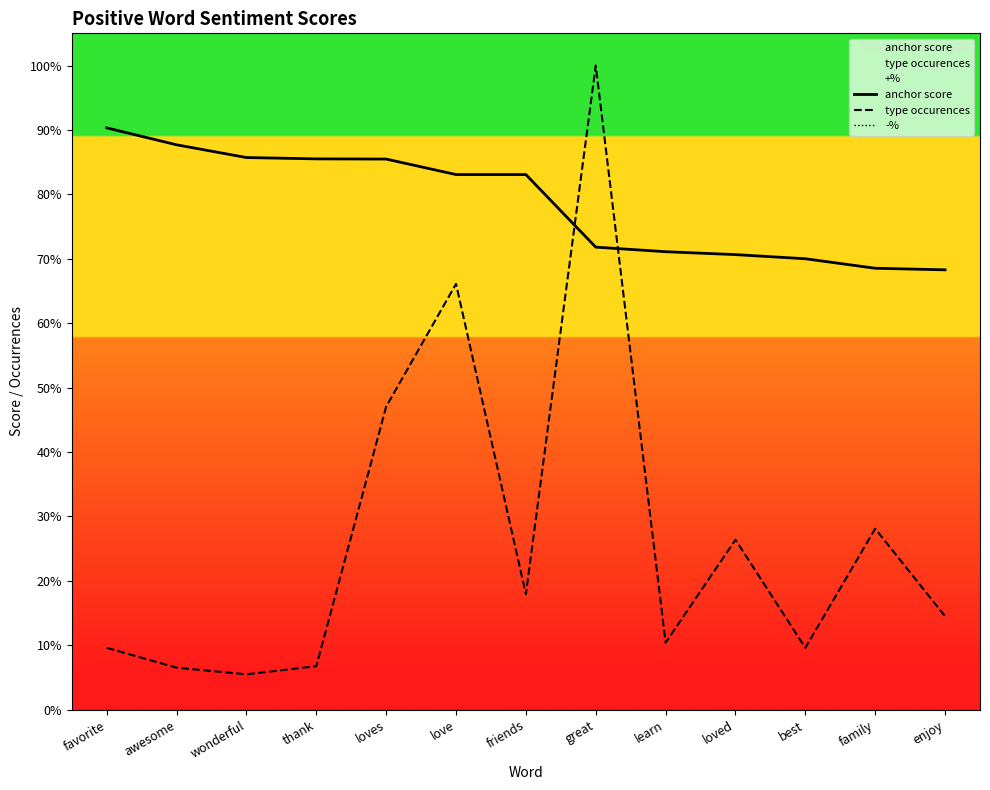

At how many categories does at least one series exceed 0?

13